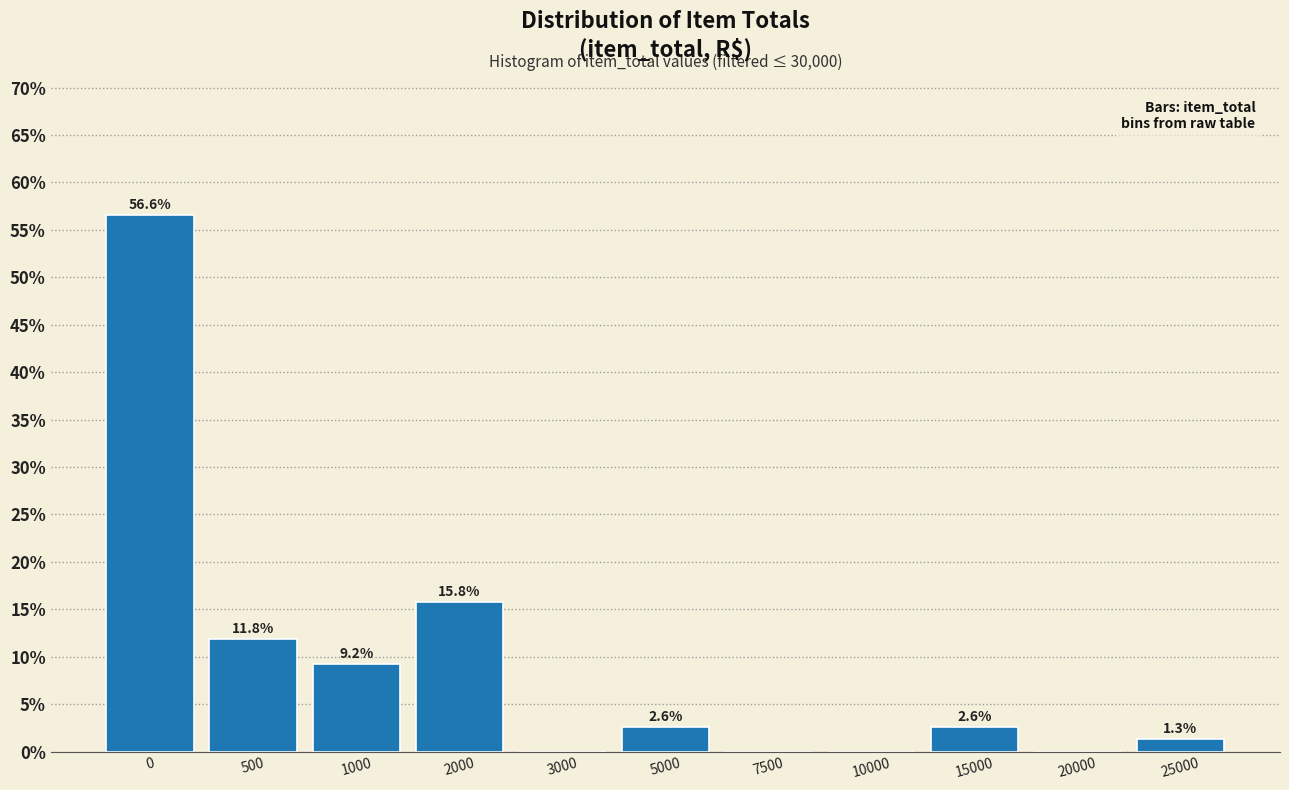

Reading right to left, transcribe all the data shown in this chart.

25000=1.3	20000=0.0	15000=2.6	10000=0.0	7500=0.0	5000=2.6	3000=0.0	2000=15.8	1000=9.2	500=11.8	0=56.6